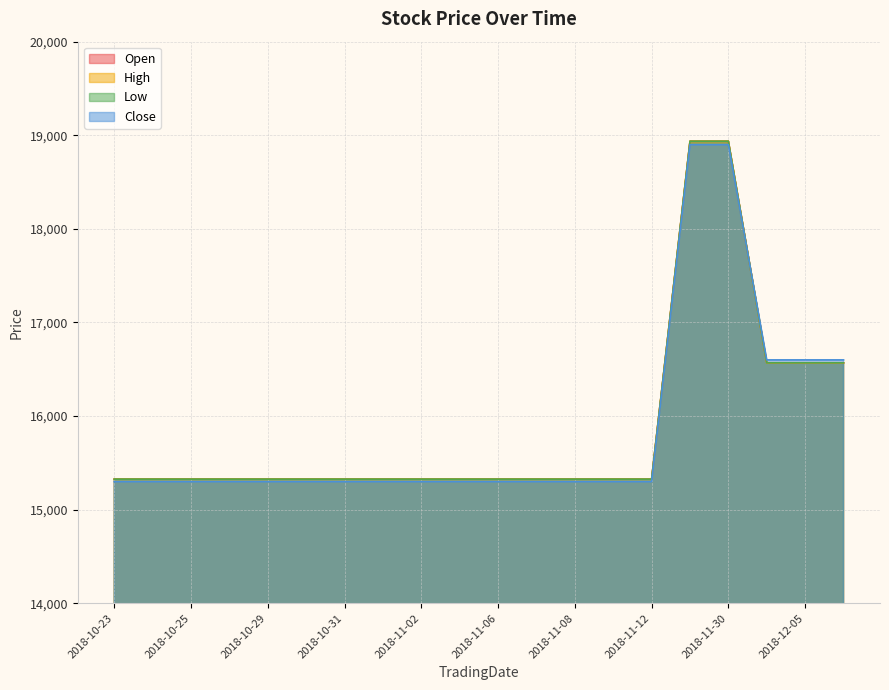

True or false: Open has a value of 15326 at 2018-10-23.

True